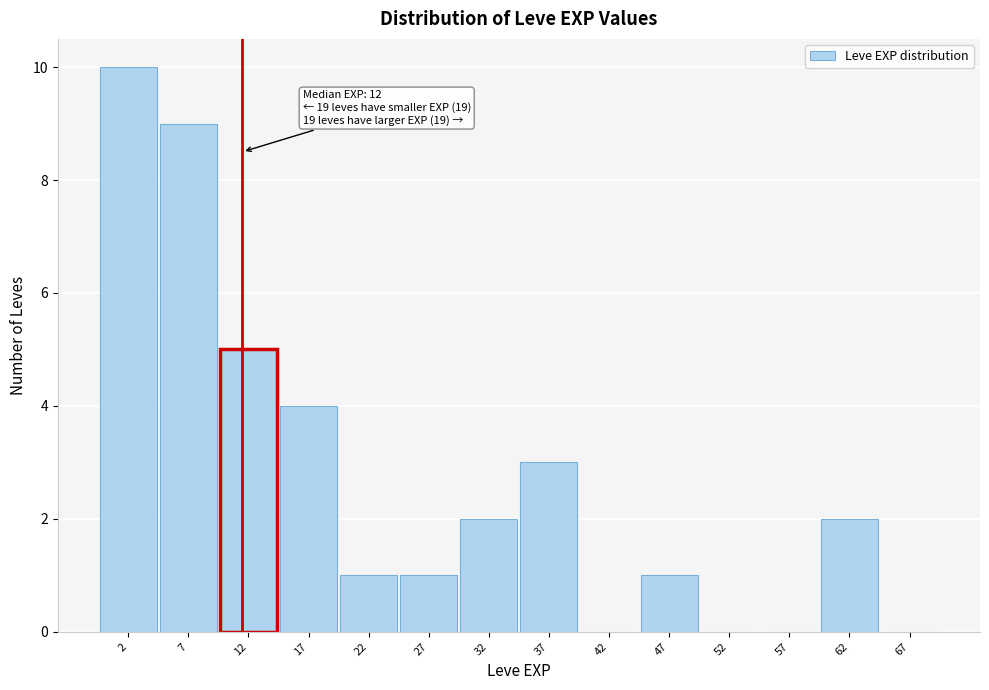

Which range on the x-axis has the tallest bar?

0 to 5